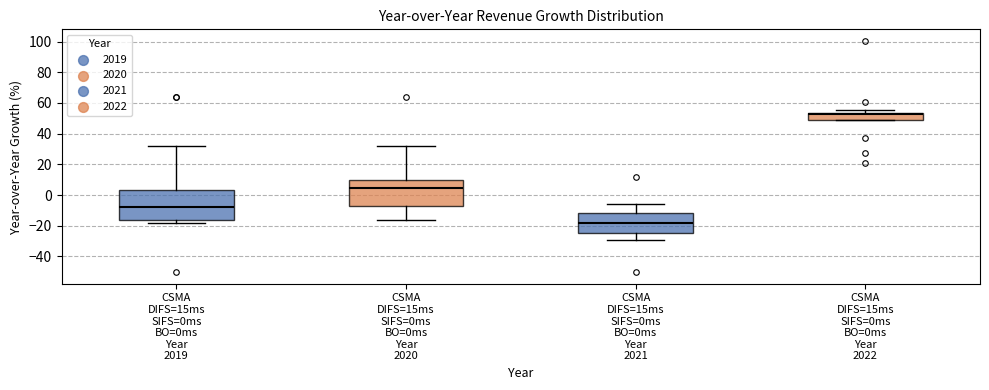

Reading left to right, transcribe this box plot: for each box, give where its median line is, the range the box spans, and where its two whiskers end, as read against the y-axis. The values are not printed on the chart, so give them approximately, as read against the axis.

CSMA DIFS=15ms SIFS=0ms BO=0ms Year 2019: median -8, box -16 to 4, whiskers -18 to 32
CSMA DIFS=15ms SIFS=0ms BO=0ms Year 2020: median 4, box -8 to 10, whiskers -16 to 32
CSMA DIFS=15ms SIFS=0ms BO=0ms Year 2021: median -18, box -24 to -12, whiskers -30 to -6
CSMA DIFS=15ms SIFS=0ms BO=0ms Year 2022: median 52, box 48 to 54, whiskers 48 to 56